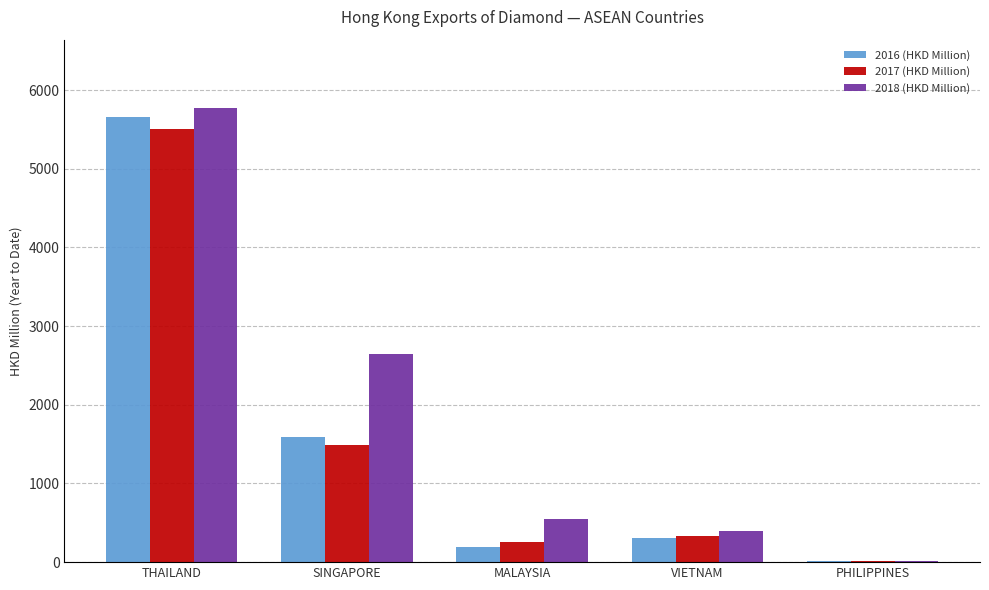

What is the sum of all 2016 (HKD Million) values?

7762.3